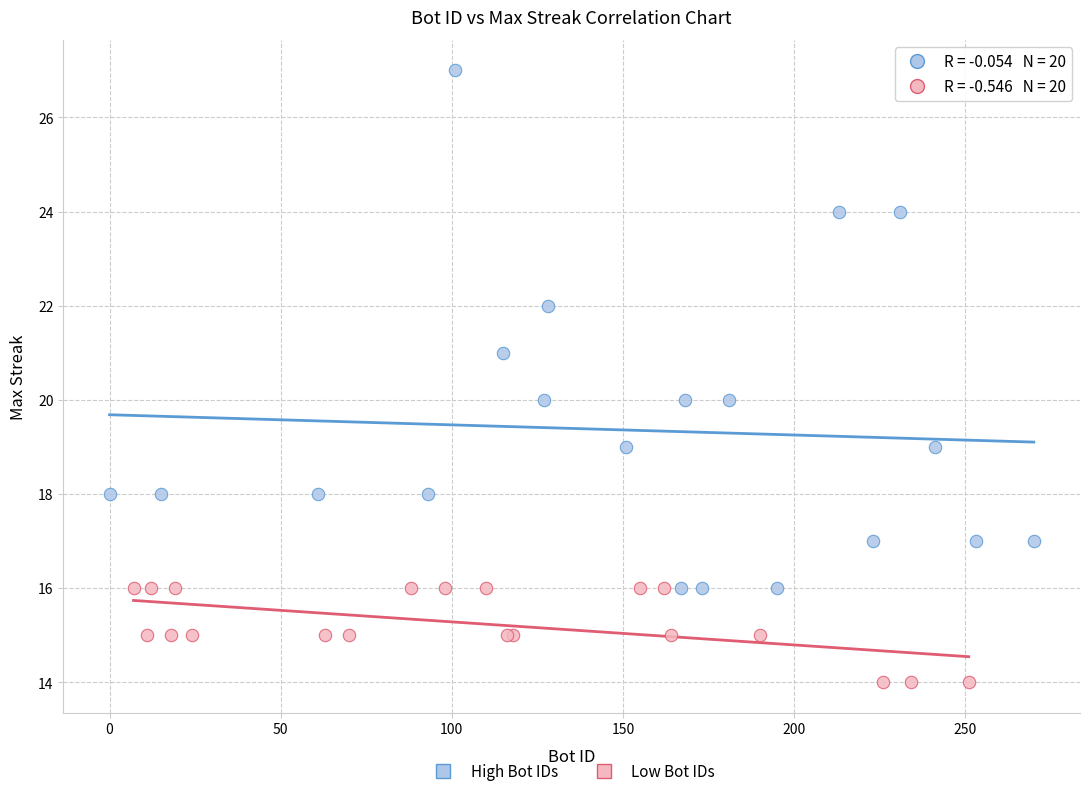

Which series contains the lowest Y value?

Low Bot IDs